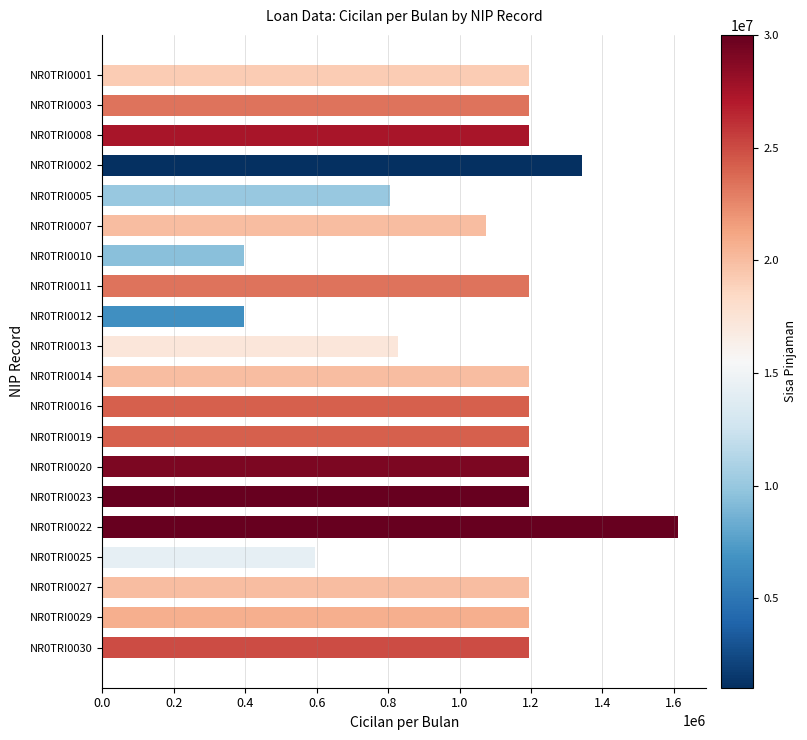

What is the greatest value displayed?

1610000